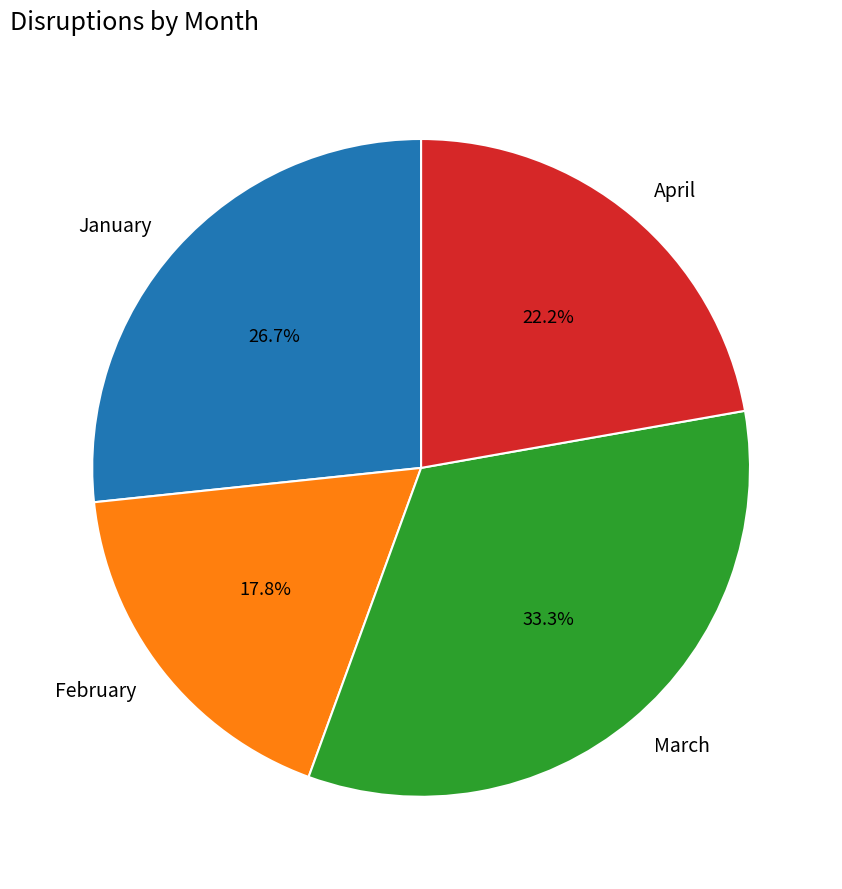

What percentage is the March slice, to the nearest percent?

33%